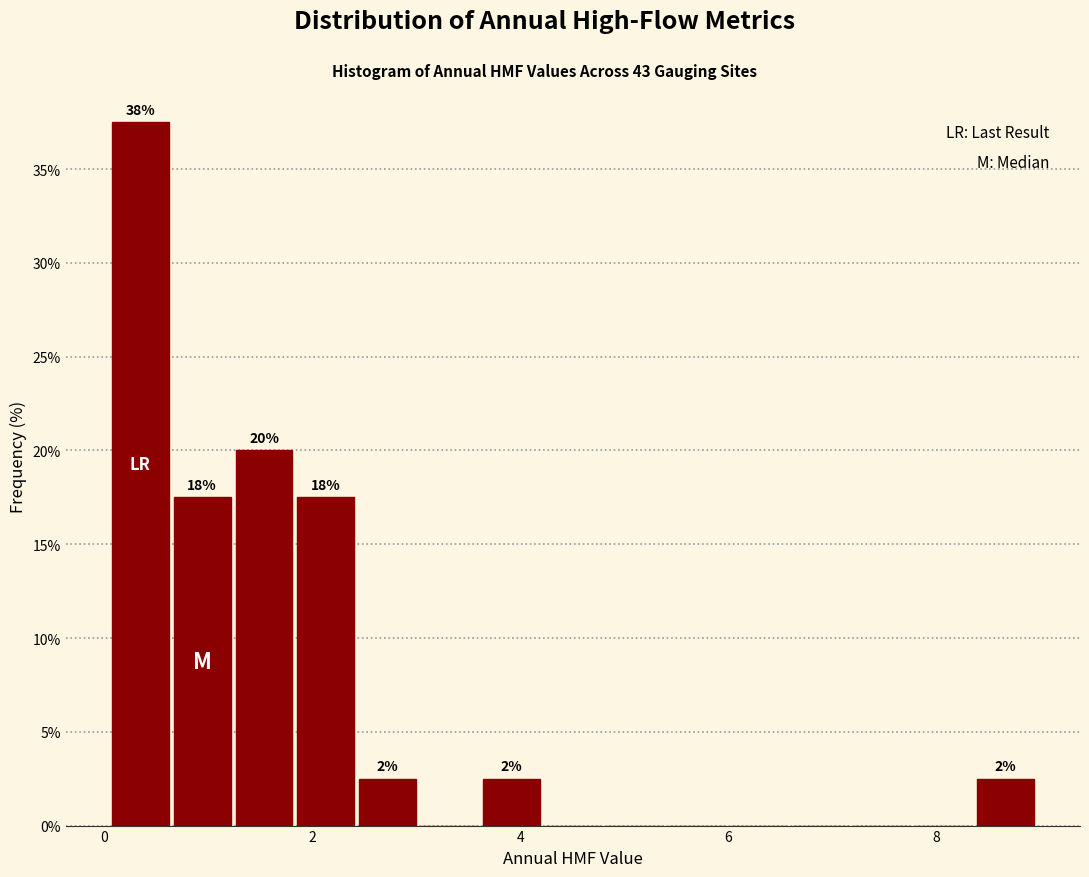

Around what value on the x-axis is the tallest bar? Give the approximate position of its centre, as read against the axis.

0.4